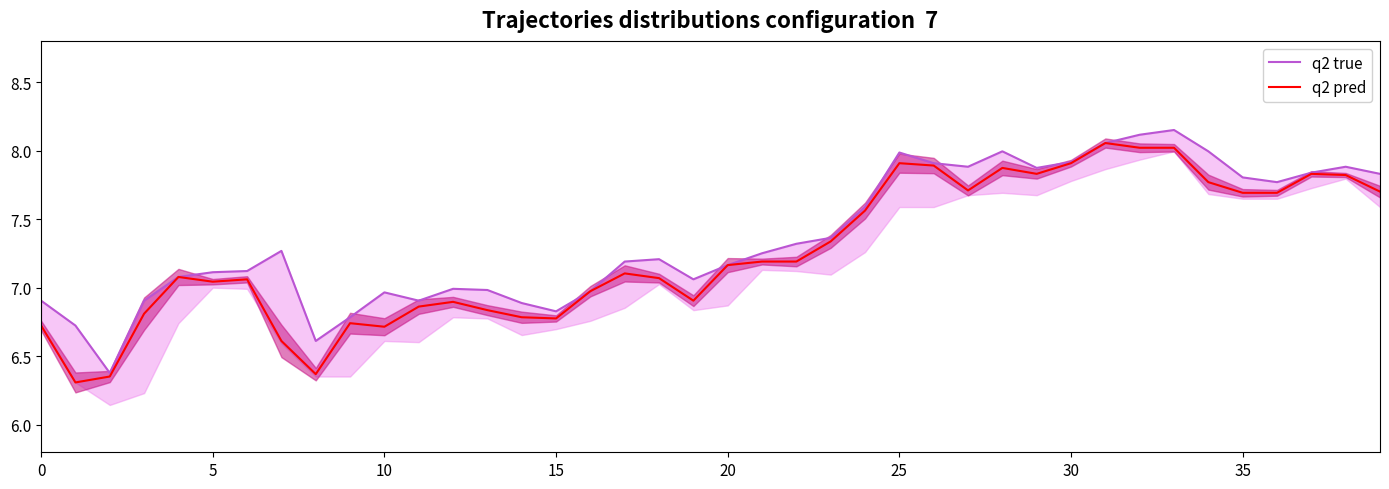

What is the approximate value of q2 true at 39?

7.8